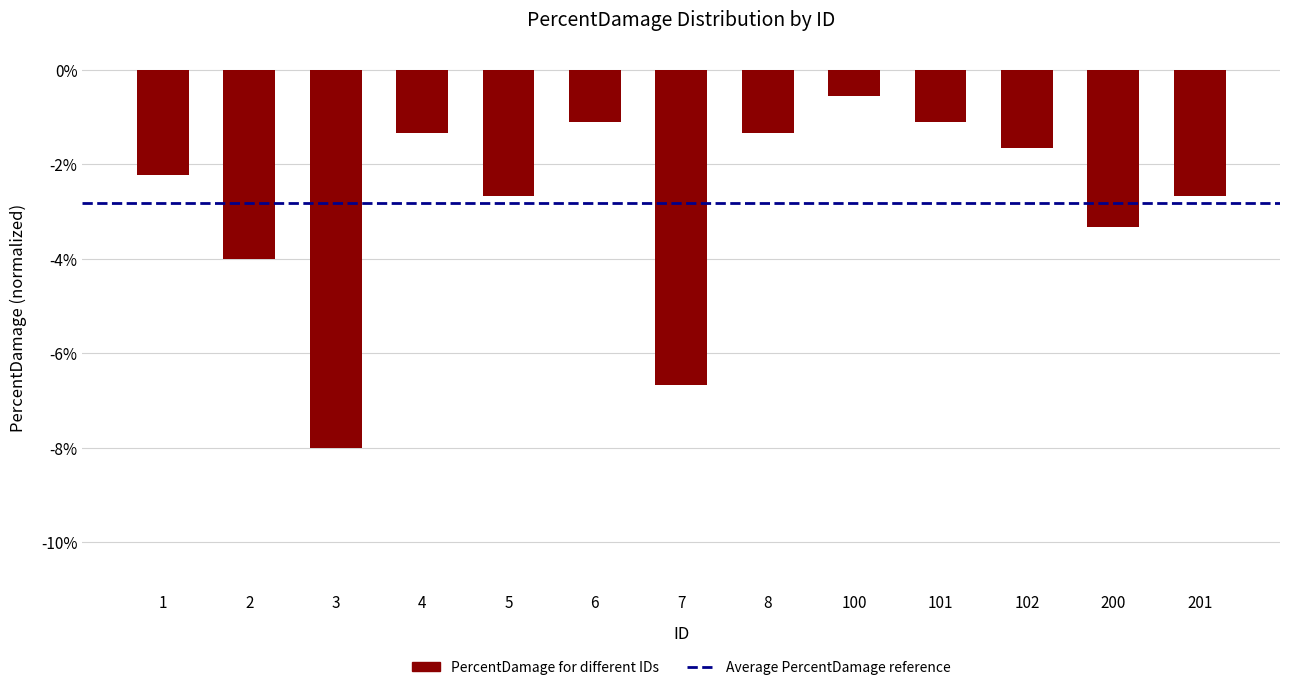

What is the sum of all values?

-36.7